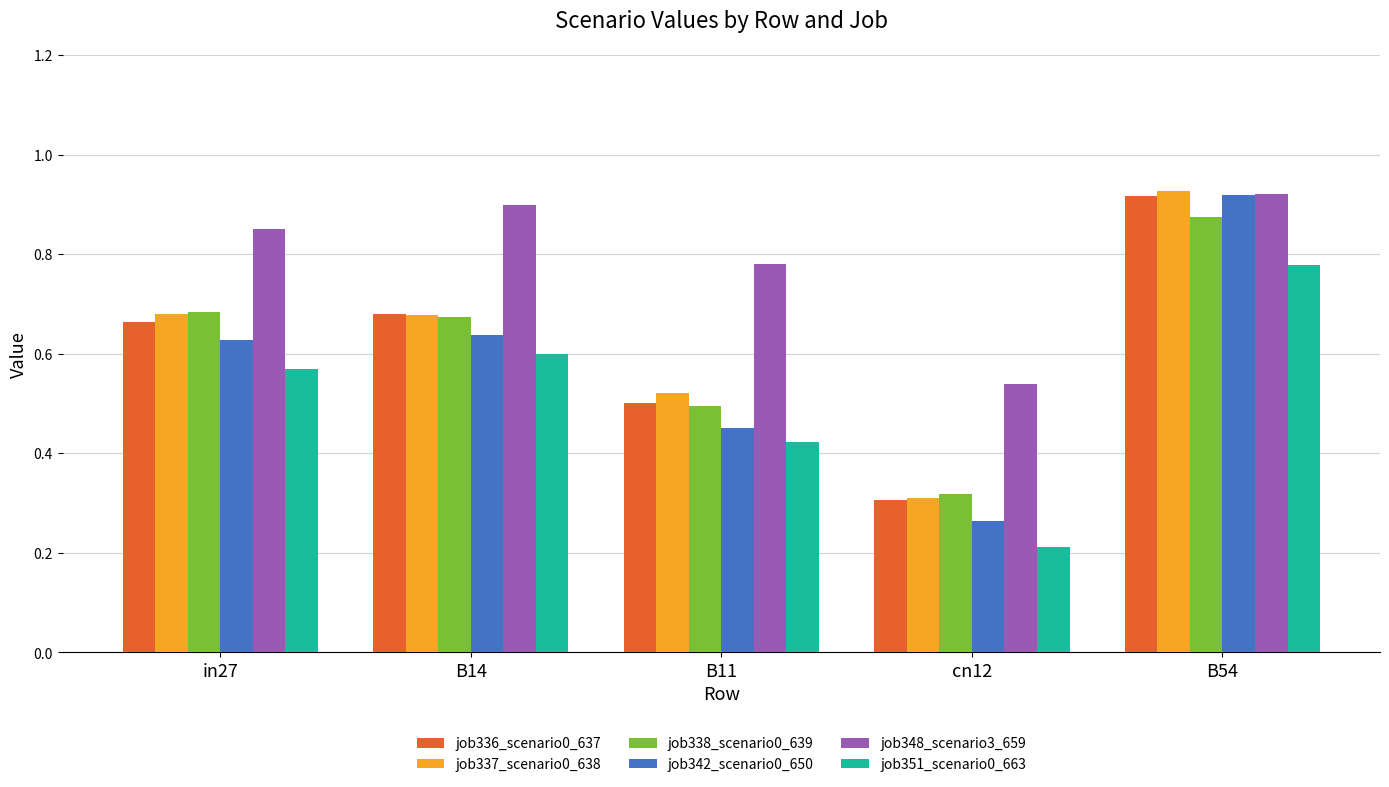

How many job337_scenario0_638 values are between 0 and 1?

5